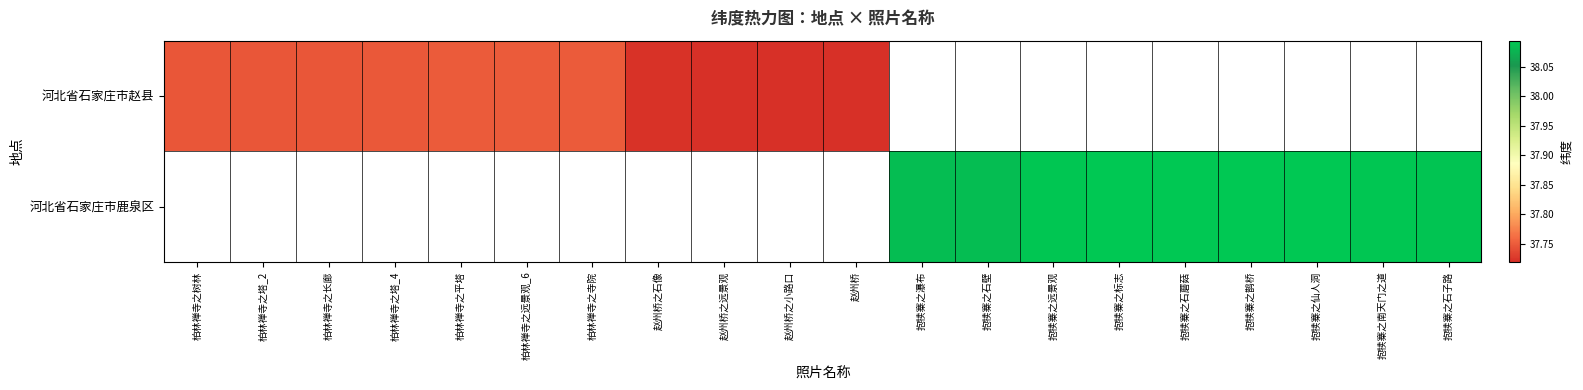

The value of 河北省石家庄市鹿泉区 at 抱犊寨之标志 is 38.1. True or false?

True